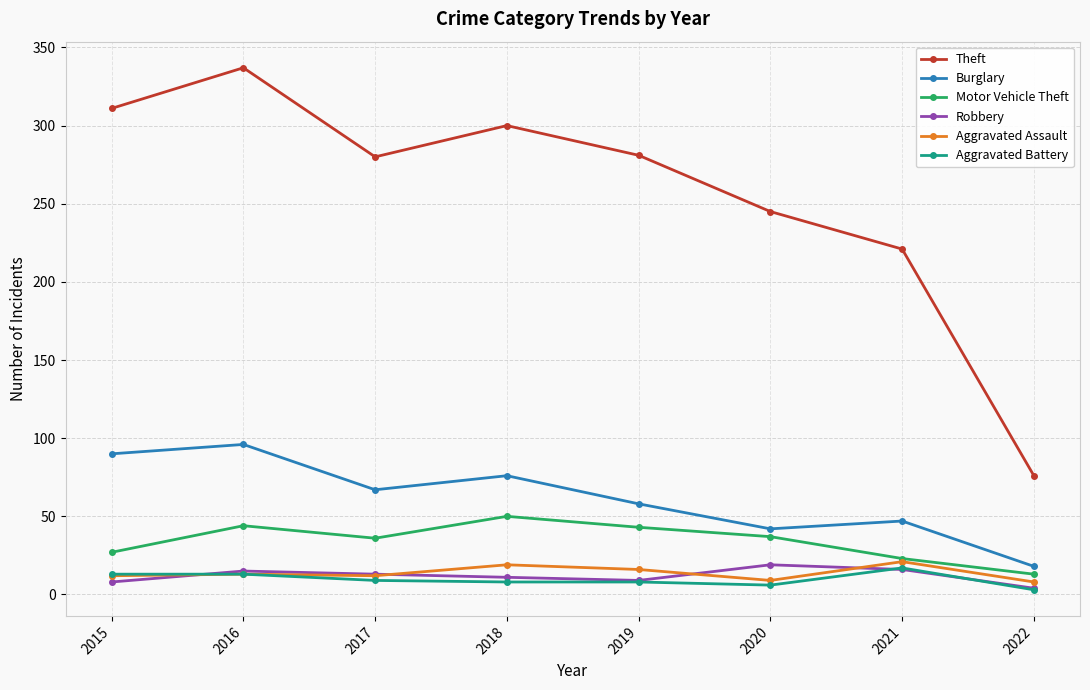

True or false: Theft and Burglary cross at least once.

False